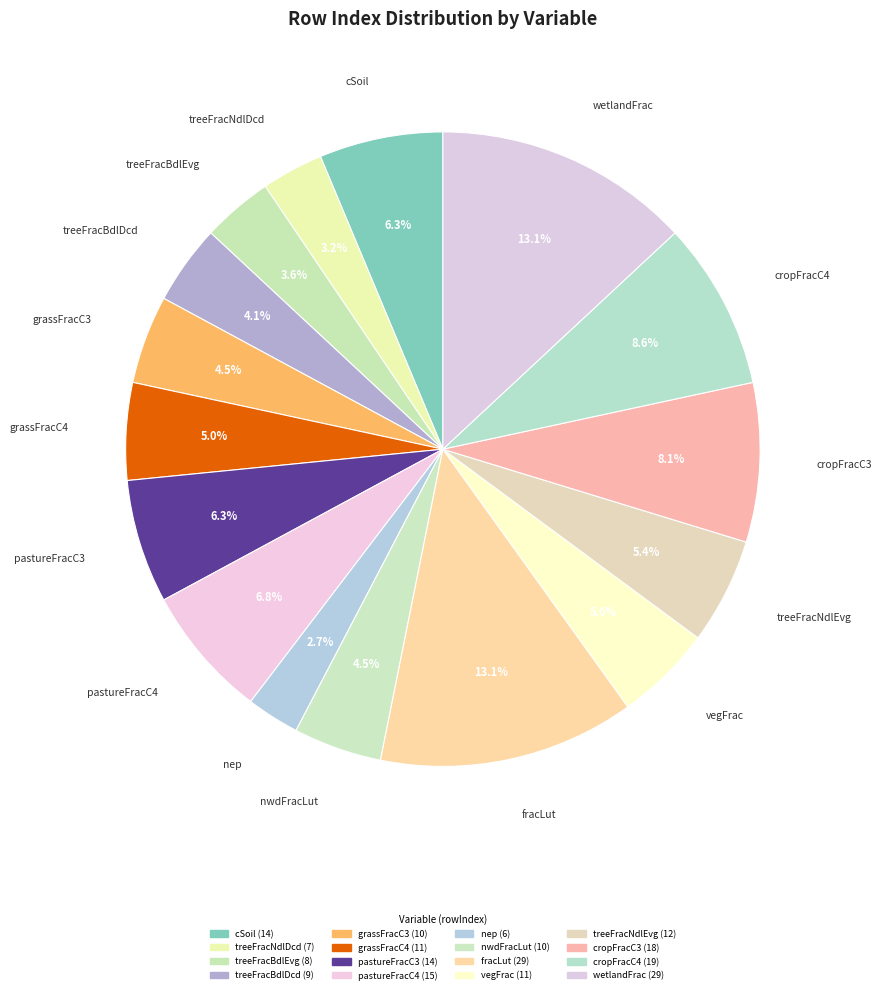

How much of the chart is everything except cropFracC3?

91.9%